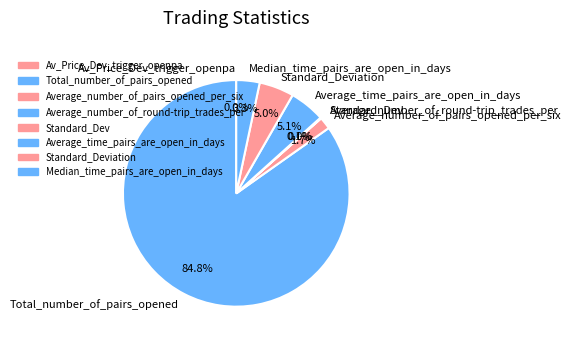

Which slice is the largest?

Total_number_of_pairs_opened